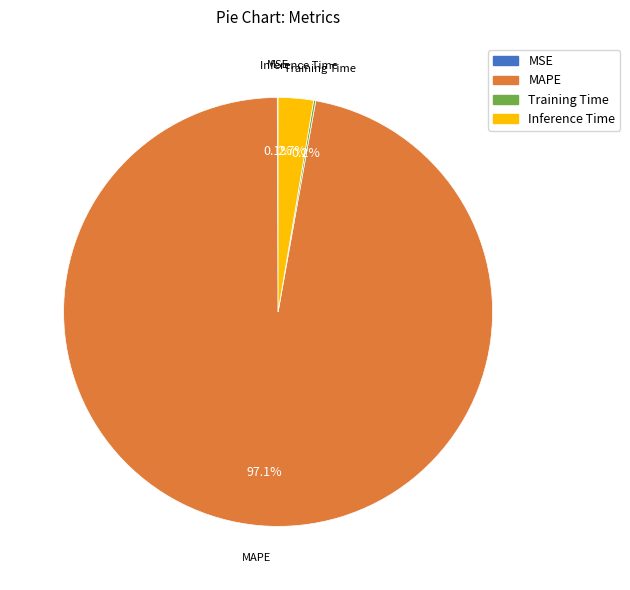

To the nearest percent, what percentage of the pie is Inference Time?

3%